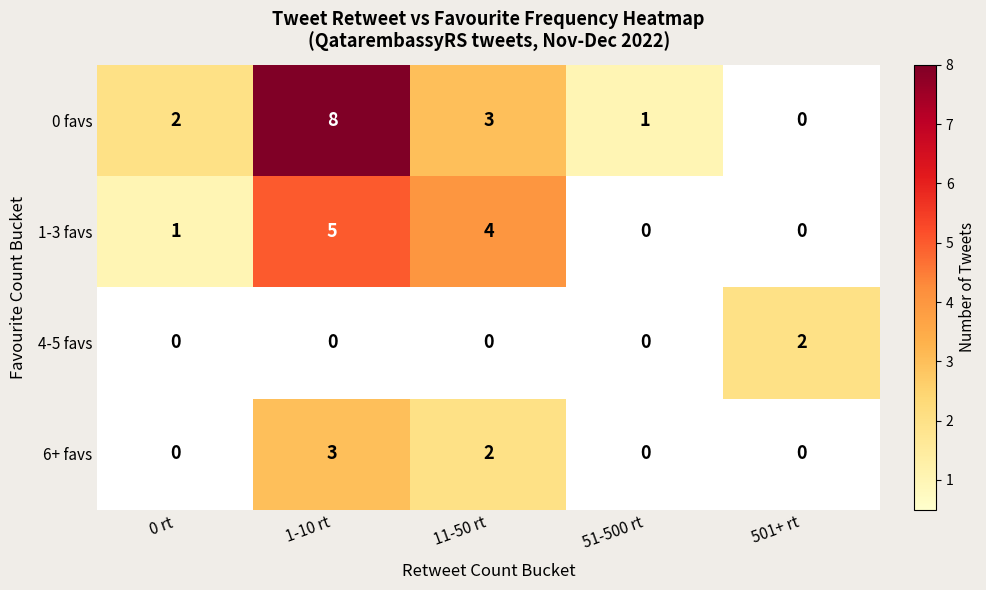

What is the highest value of the 1-3 favs series?

5